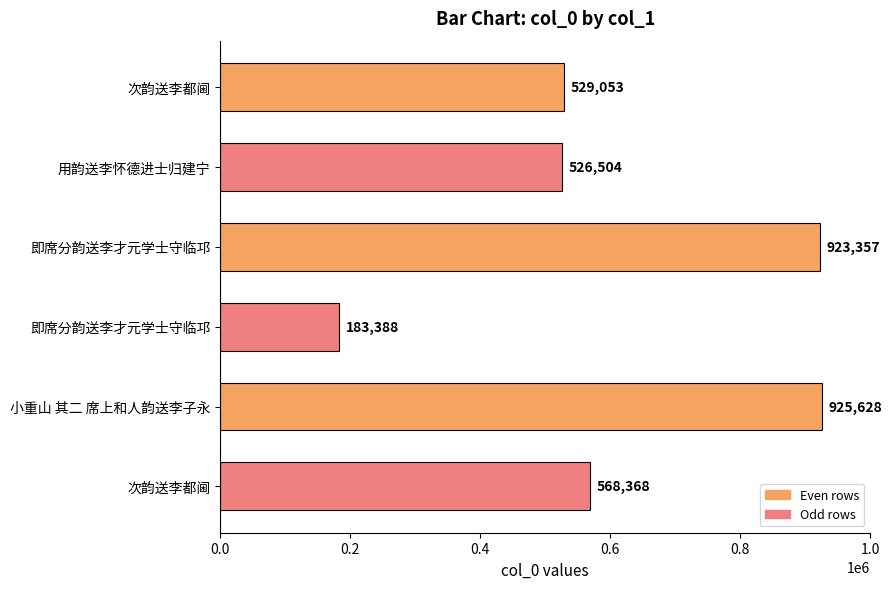

How many values are below 568368?

3